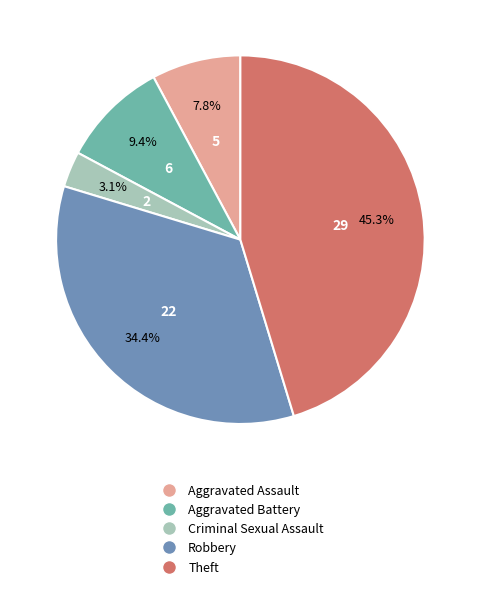

Between Aggravated Battery and Aggravated Assault, which is larger?

Aggravated Battery